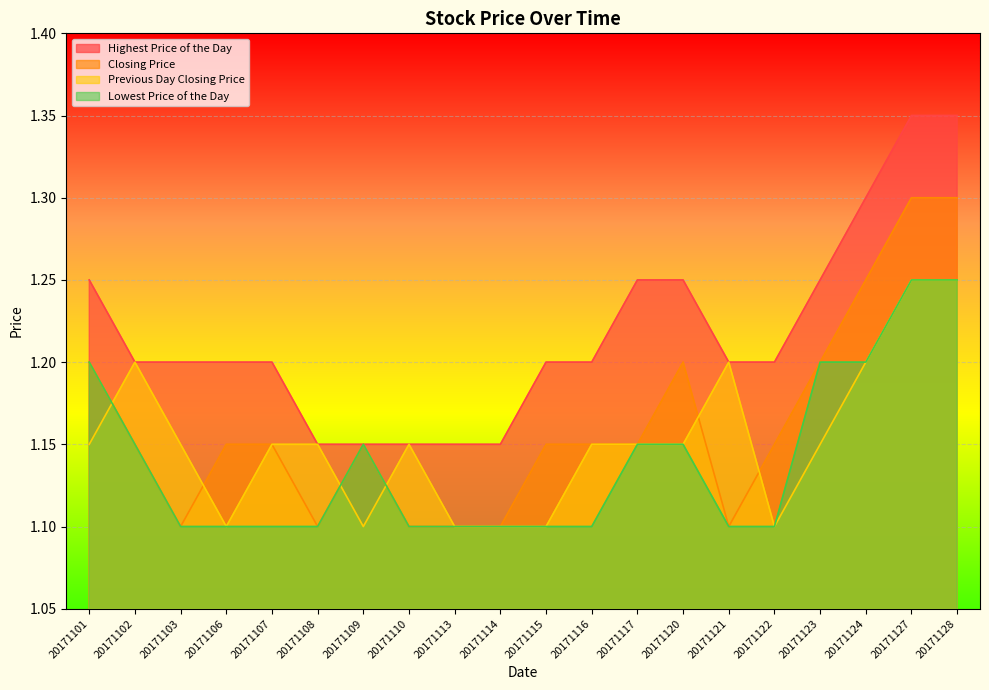

What is the value of the Previous Day Closing Price point at the 19th from the left?

1.2